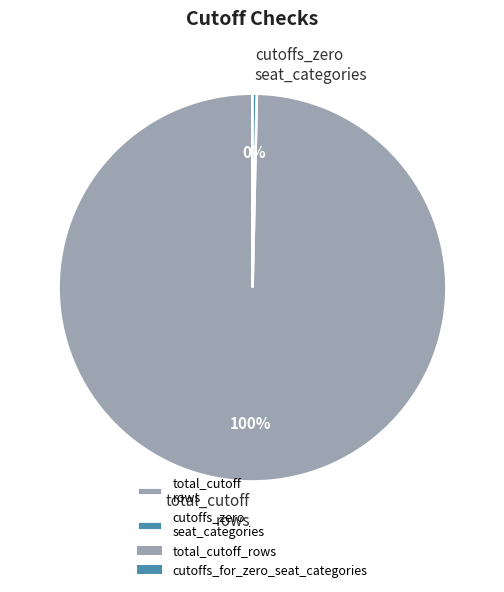

Rank the categories by value from highest to lowest.

total_cutoff rows, cutoffs_zero seat_categories